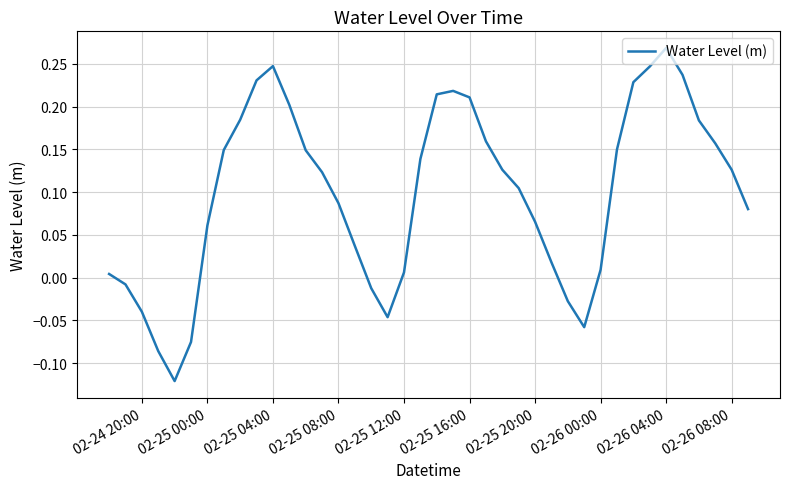

What is the difference between the maximum and minimum values?

0.4